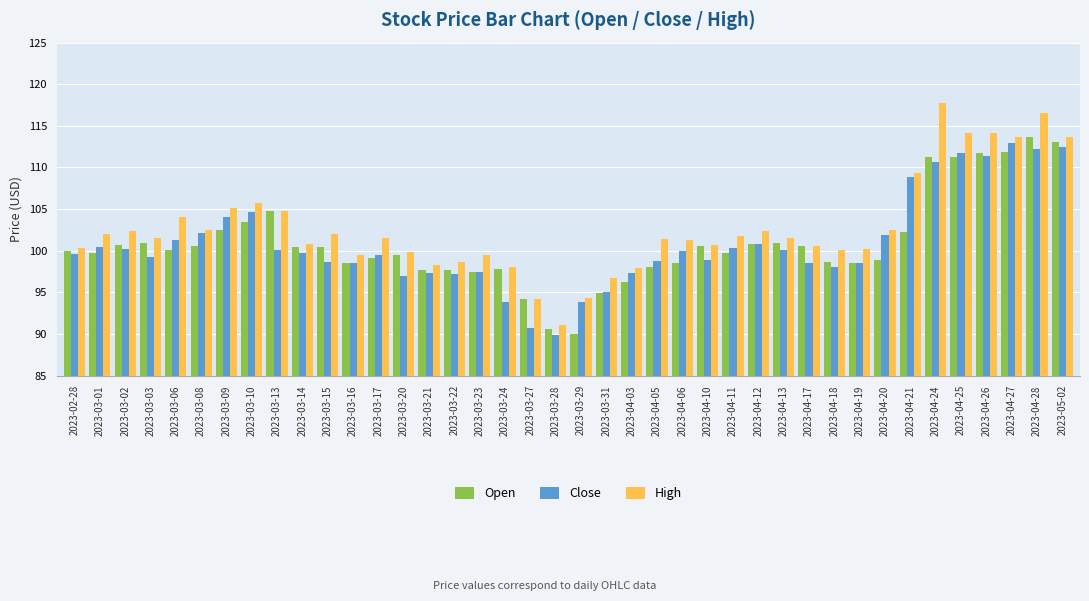

What is the greatest value displayed?

117.8